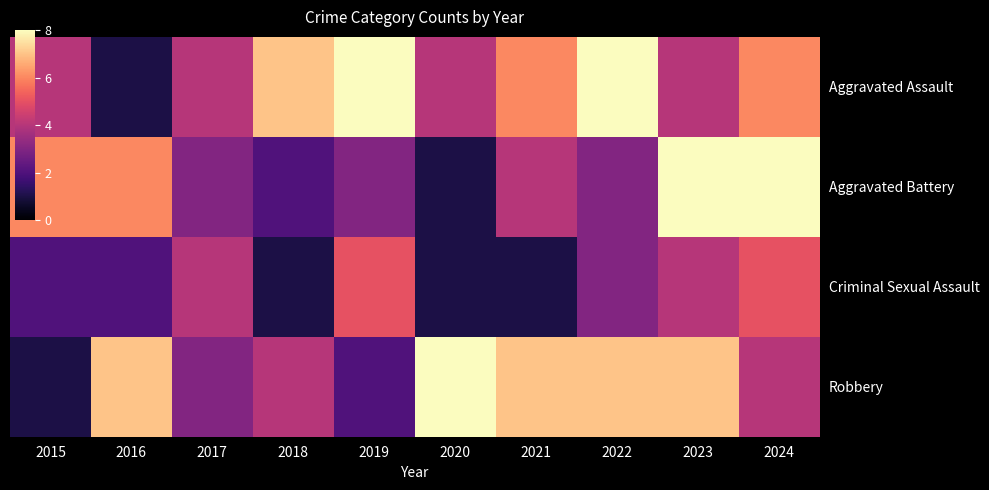

Rank the series by their maximum value, from highest to lowest.

Aggravated Assault, Aggravated Battery, Robbery, Criminal Sexual Assault